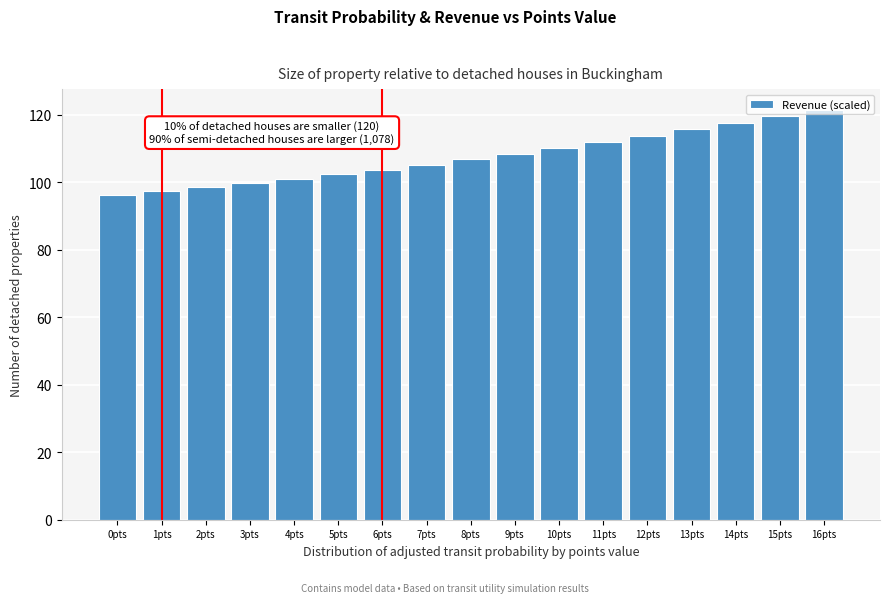

What is the label of the 8th bar from the right?

9pts